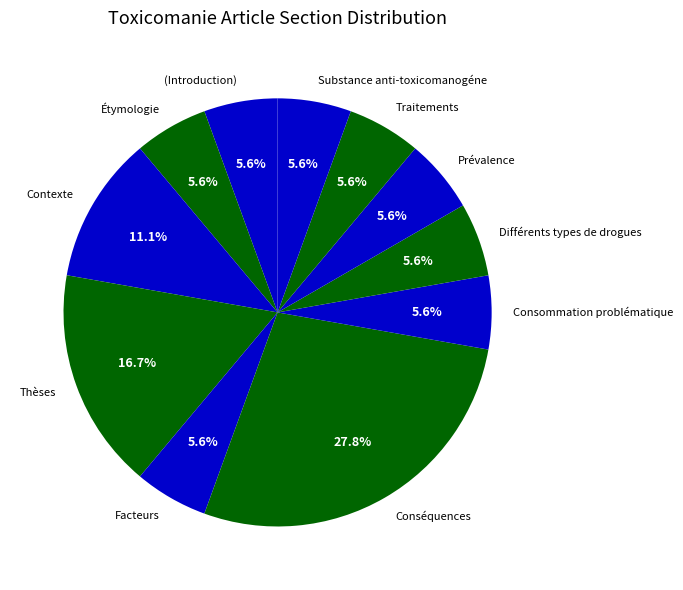

Is the sum of Différents types de drogues and Conséquences greater than half?

No